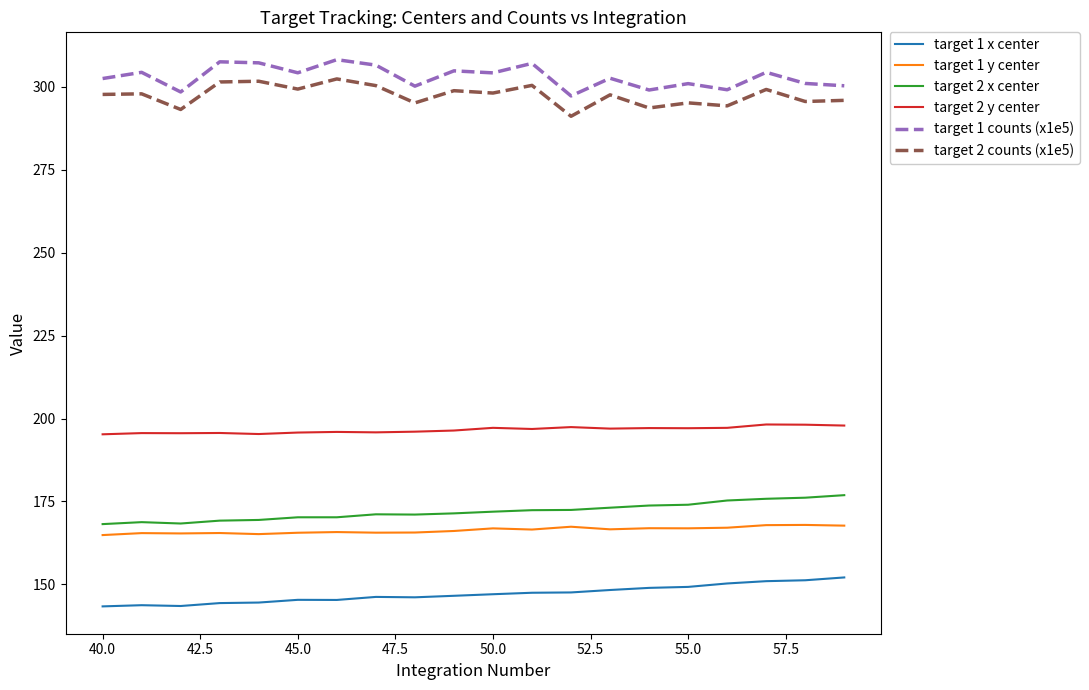

Is this an area chart (filled region under the line)?

No